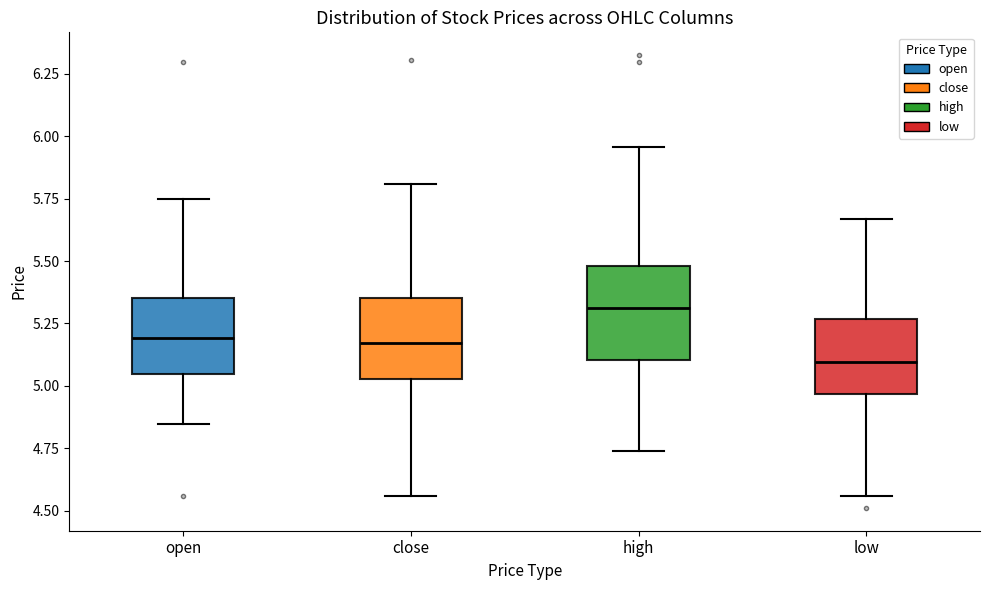

Which box has the lowest median line?

low